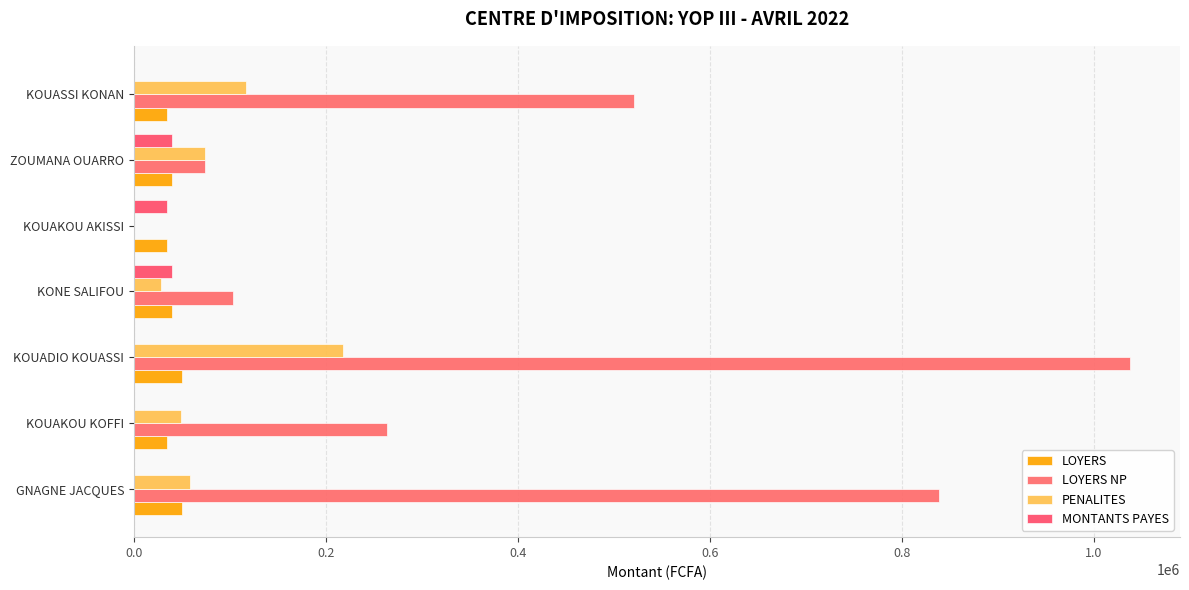

How many values in LOYERS NP are above zero?

6